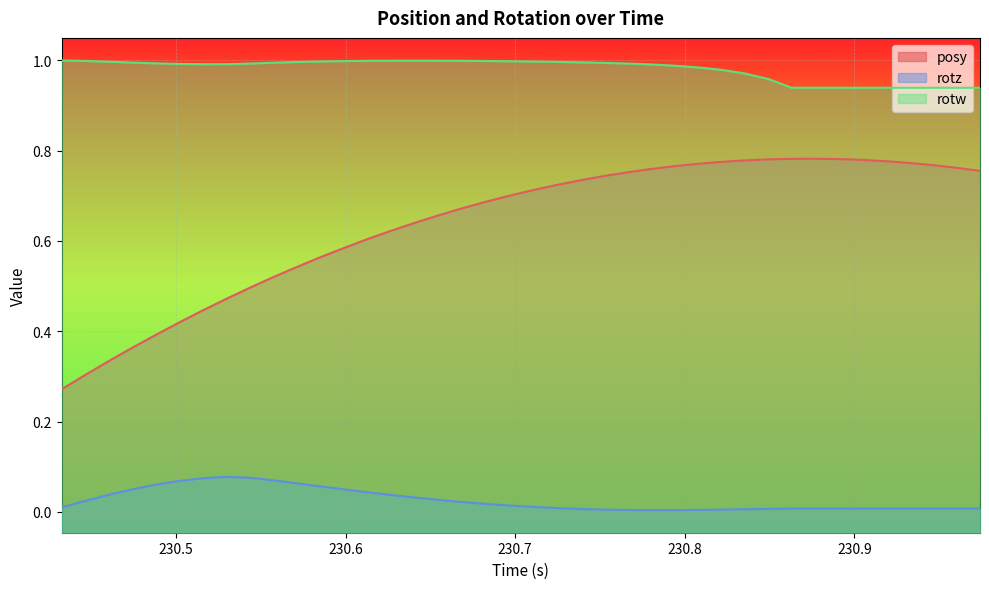

Which series has the widest spread of values?

posy